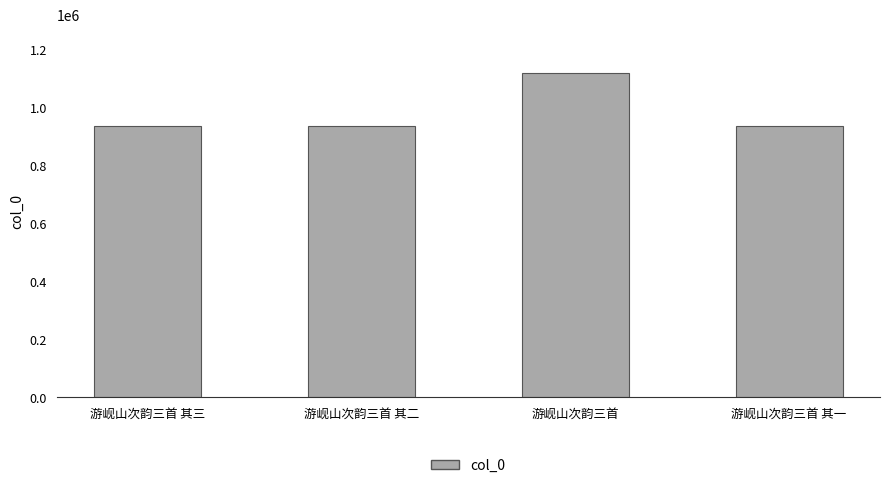

Approximately how many times larger is the value at 游岘山次韵三首 其三 compared to 游岘山次韵三首 其一?

1.0